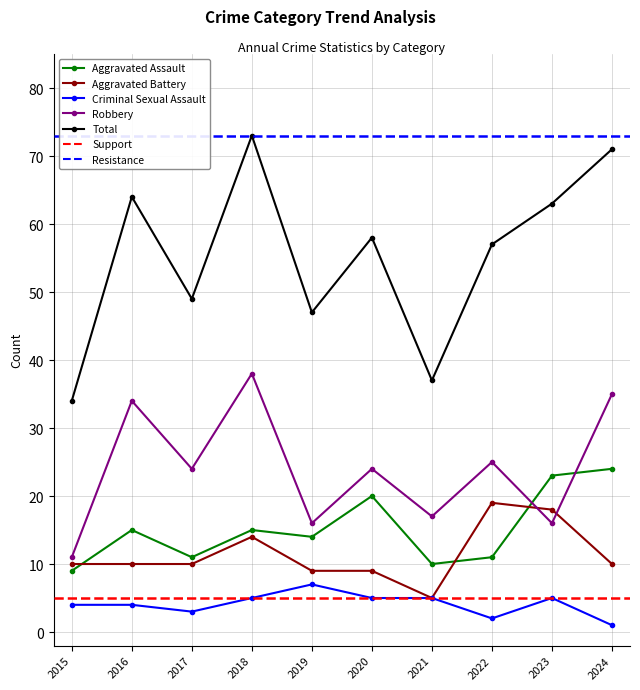

True or false: Total and Criminal Sexual Assault cross at least once.

False